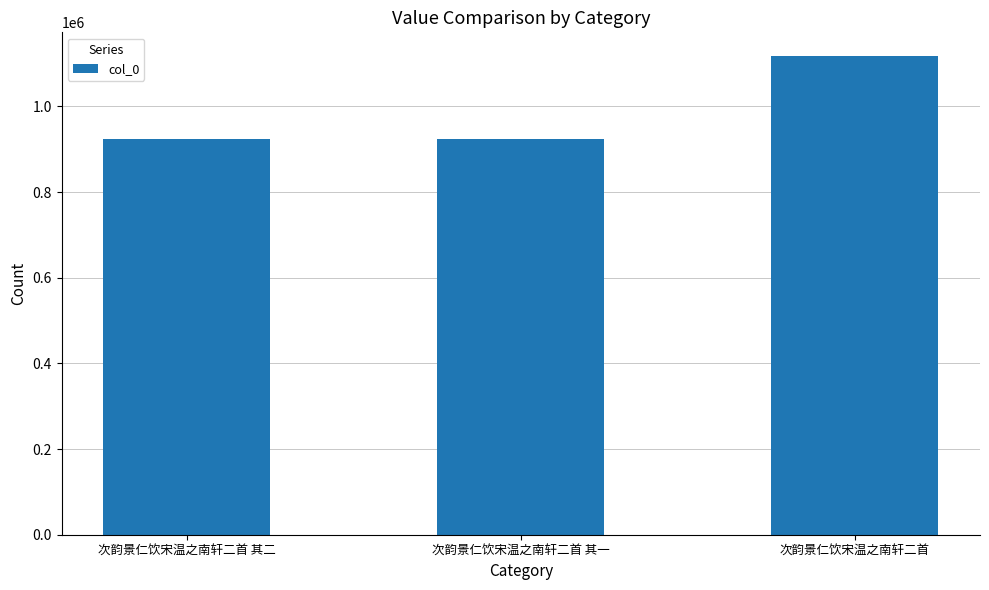

What position from the left is 次韵景仁饮宋温之南轩二首 其一?

2